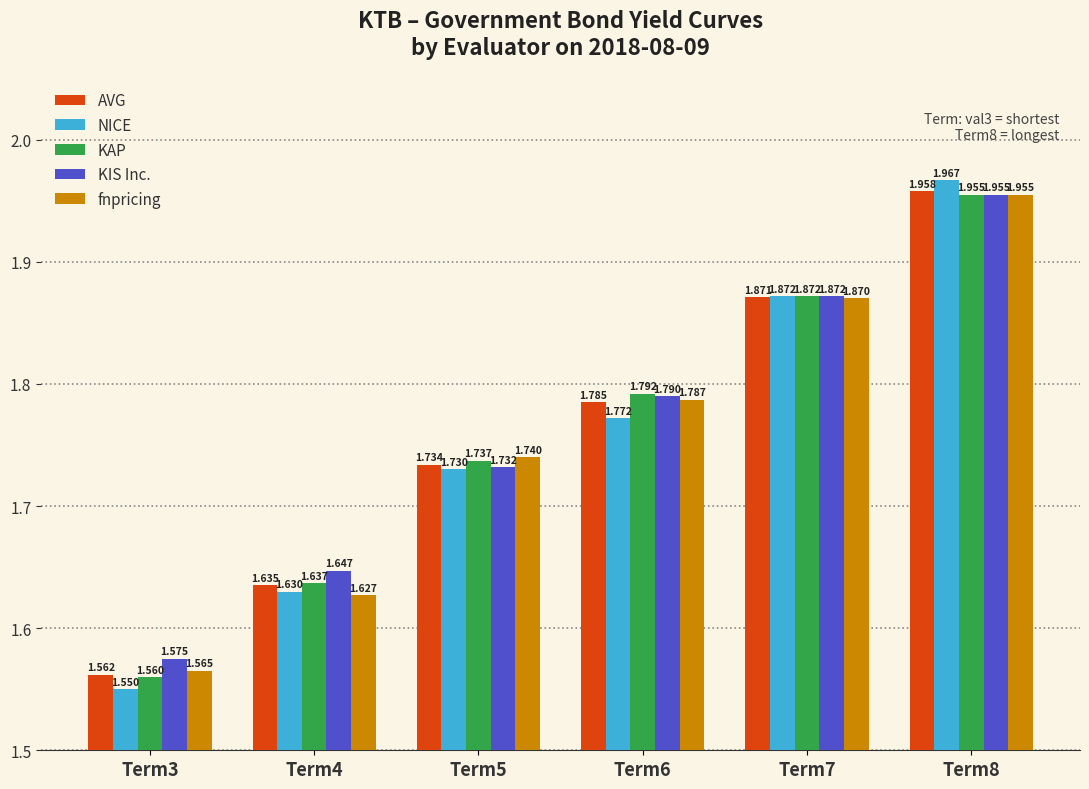

Which series has the largest total across all categories?

KIS Inc.